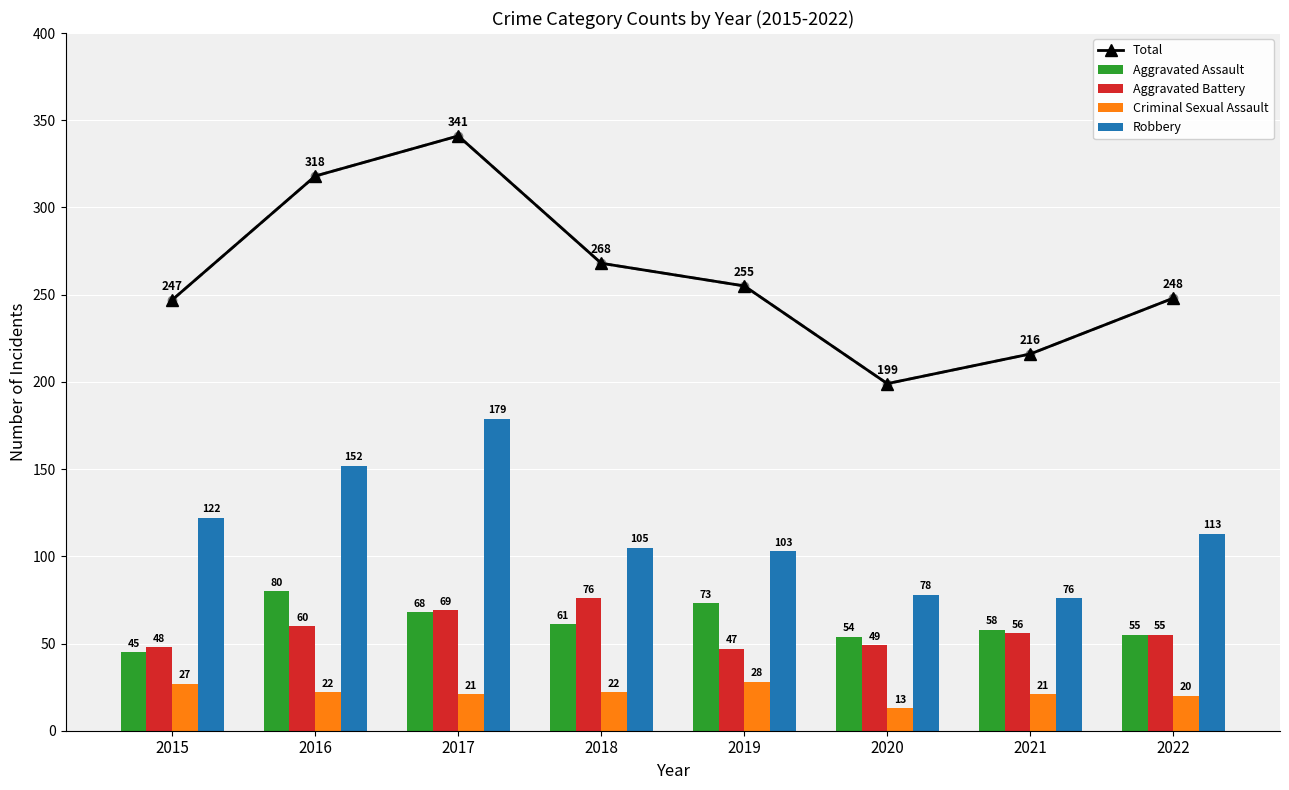

At 2015, list the series in order from largest to smallest.

Total, Robbery, Aggravated Battery, Aggravated Assault, Criminal Sexual Assault